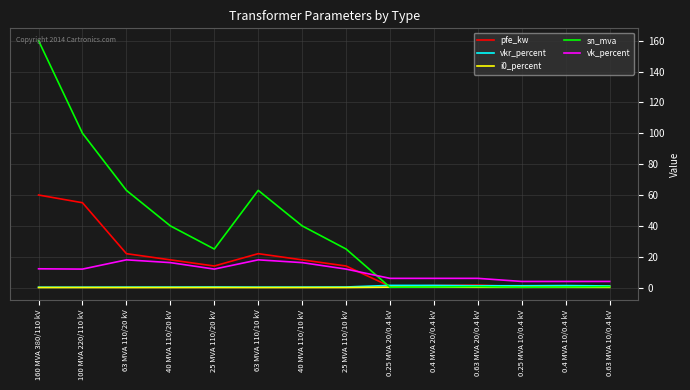

Between 40 MVA 110/10 kV and 25 MVA 110/10 kV, which series saw the biggest shift?

sn_mva